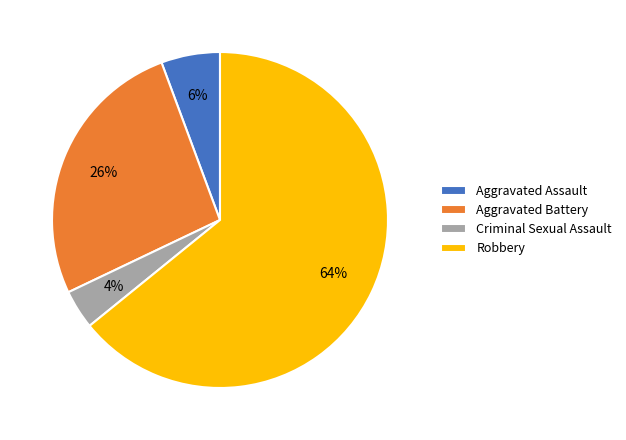

Between Robbery and Aggravated Assault, which is larger?

Robbery